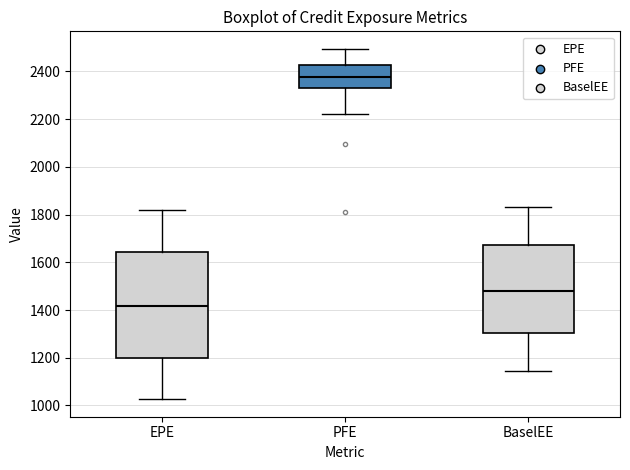

Reading left to right, read every box against the y-axis: the position of its median line, the range the box covers, and the ends of its whiskers. The values are not printed on the chart, so give them approximately, as read against the axis.

EPE: median 1420, box 1200 to 1640, whiskers 1020 to 1820
PFE: median 2380, box 2320 to 2420, whiskers 2220 to 2500
BaselEE: median 1480, box 1300 to 1680, whiskers 1140 to 1840